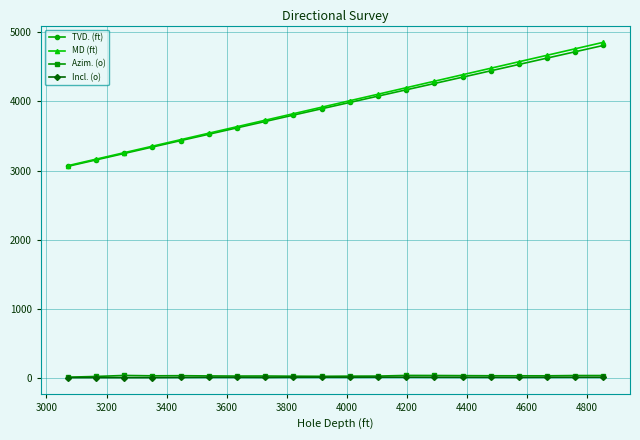

True or false: MD (ft) and Azim. (o) cross at least once.

False